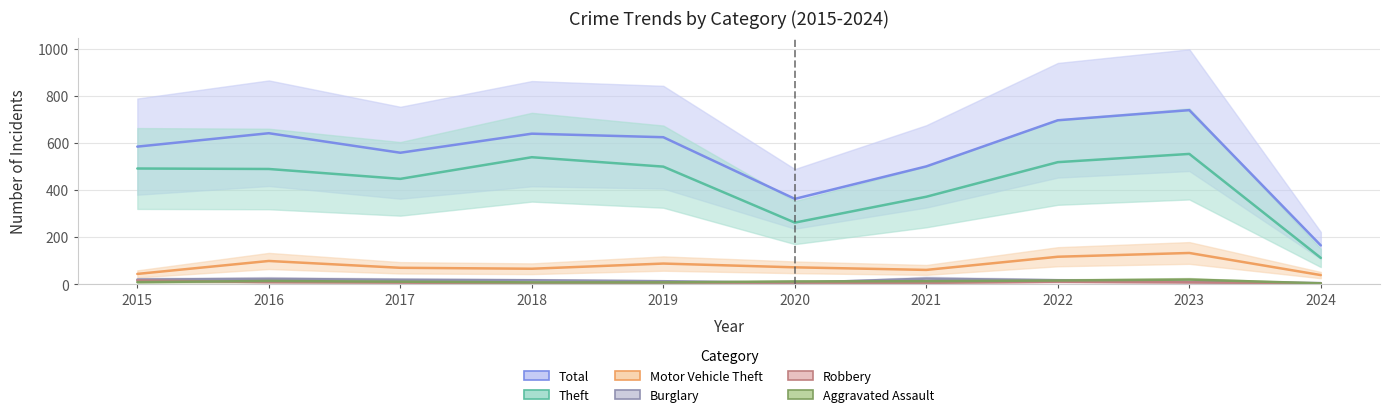

At which label does Total reach its minimum?

2024